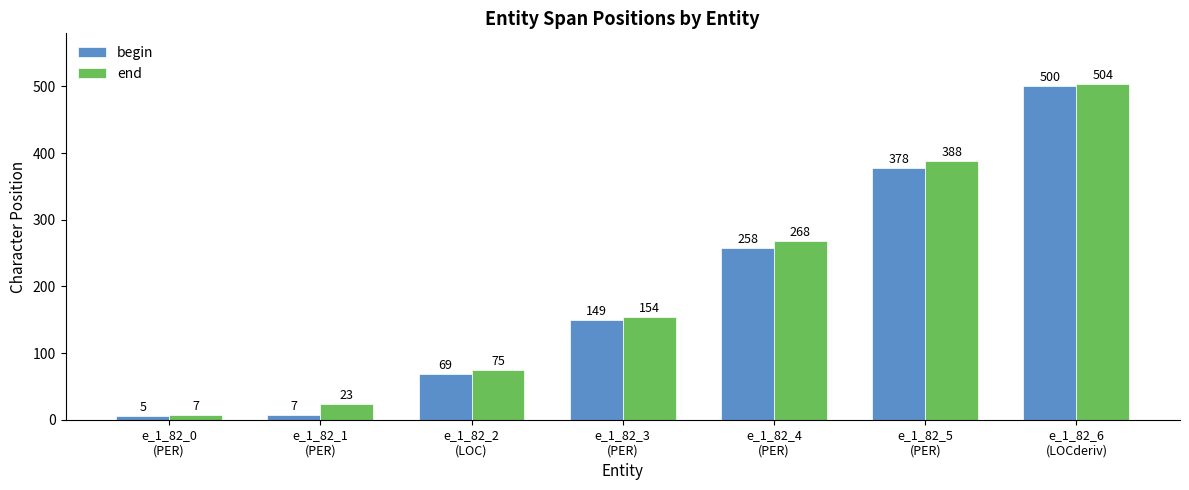

What are all the series names shown in the legend?

begin, end